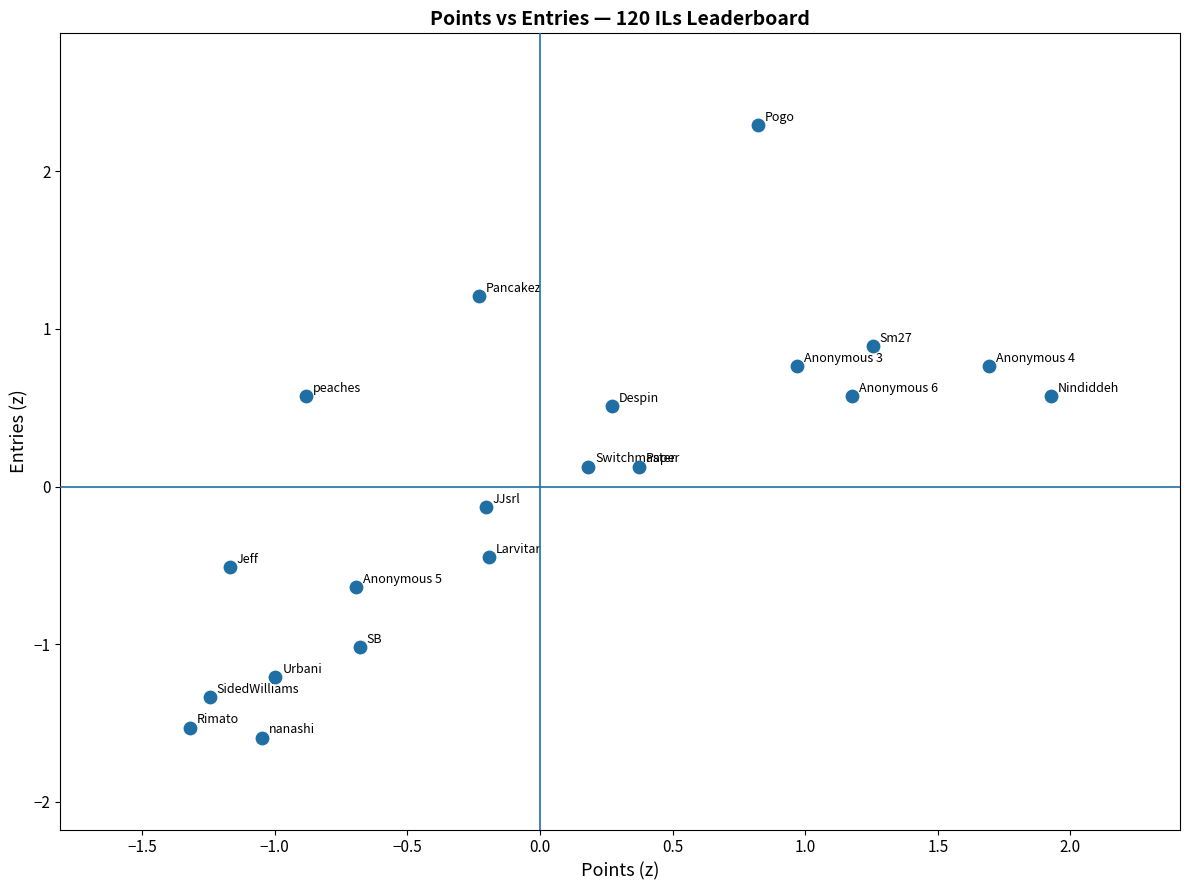

What is the range of X values (max minus min)?

3.2